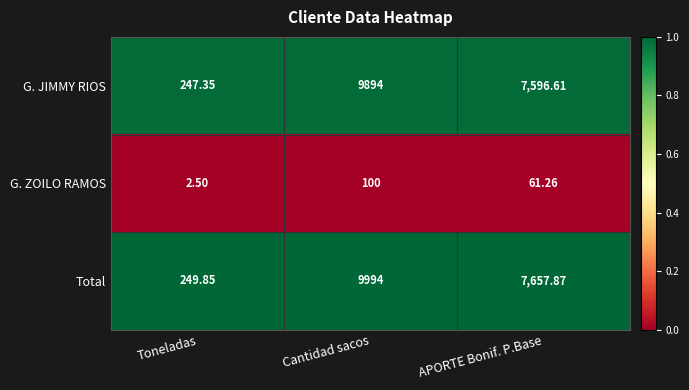

Which series has the largest range (max minus min)?

Total